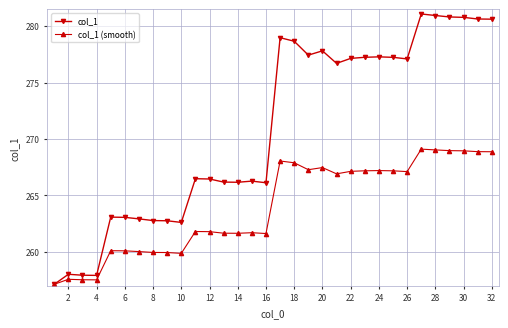

Which series has the largest range (max minus min)?

col_1